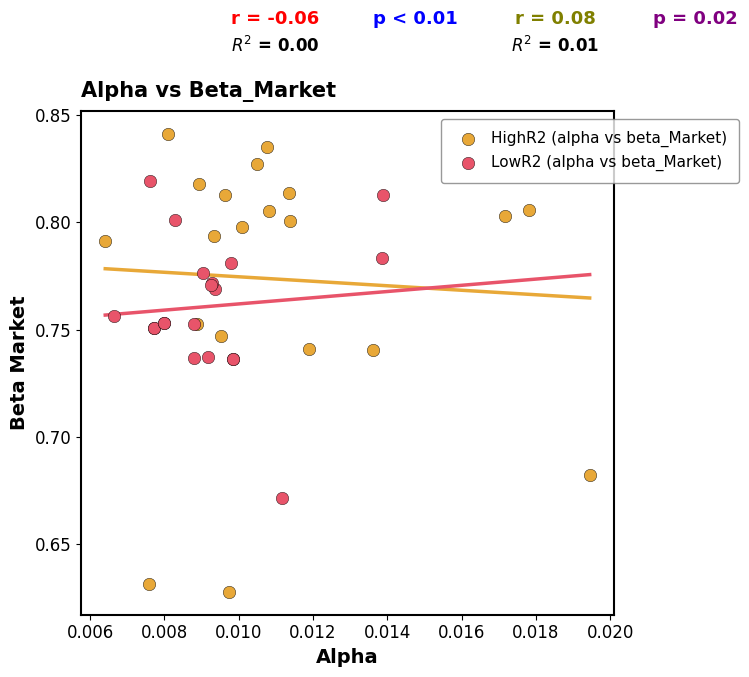

Which series reaches the minimum Y coordinate?

HighR2 (alpha vs beta_Market)